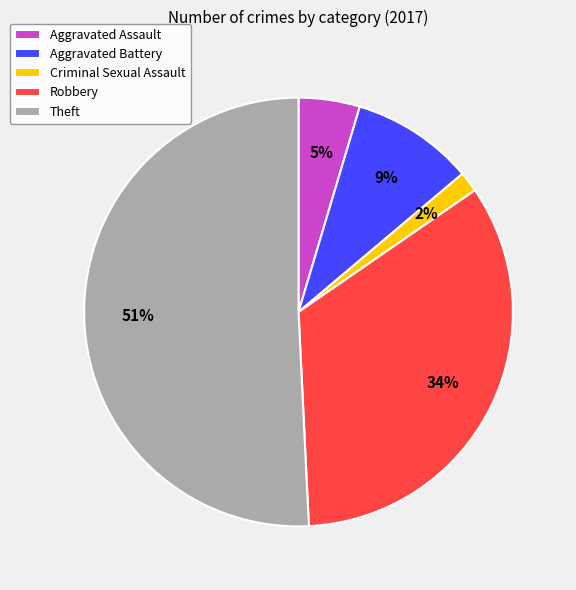

Is it true that Aggravated Battery is 9% of the pie?

True